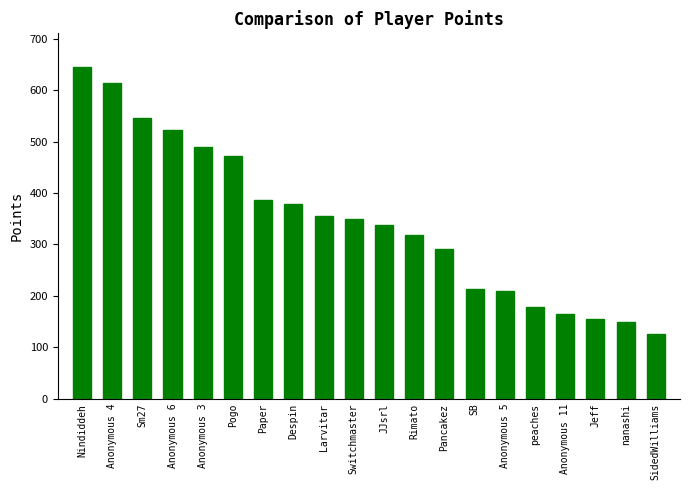

What is the change in value from Nindiddeh to Paper?

-259